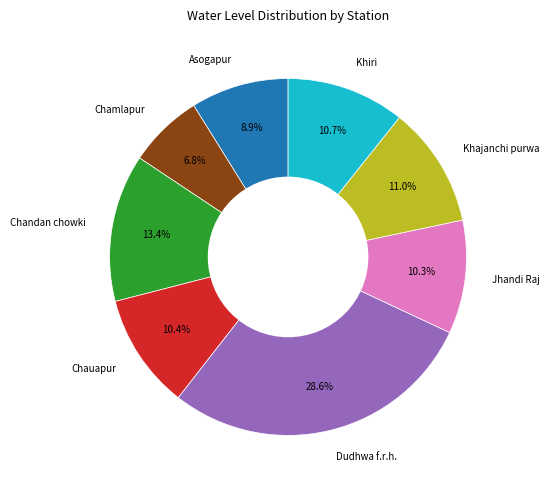

To the nearest percent, what percentage of the pie is Chandan chowki?

13%